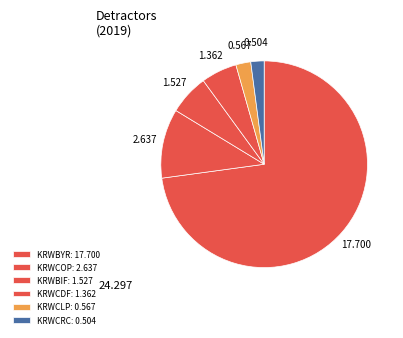

To the nearest percent, what portion does KRWCDF represent?

6%